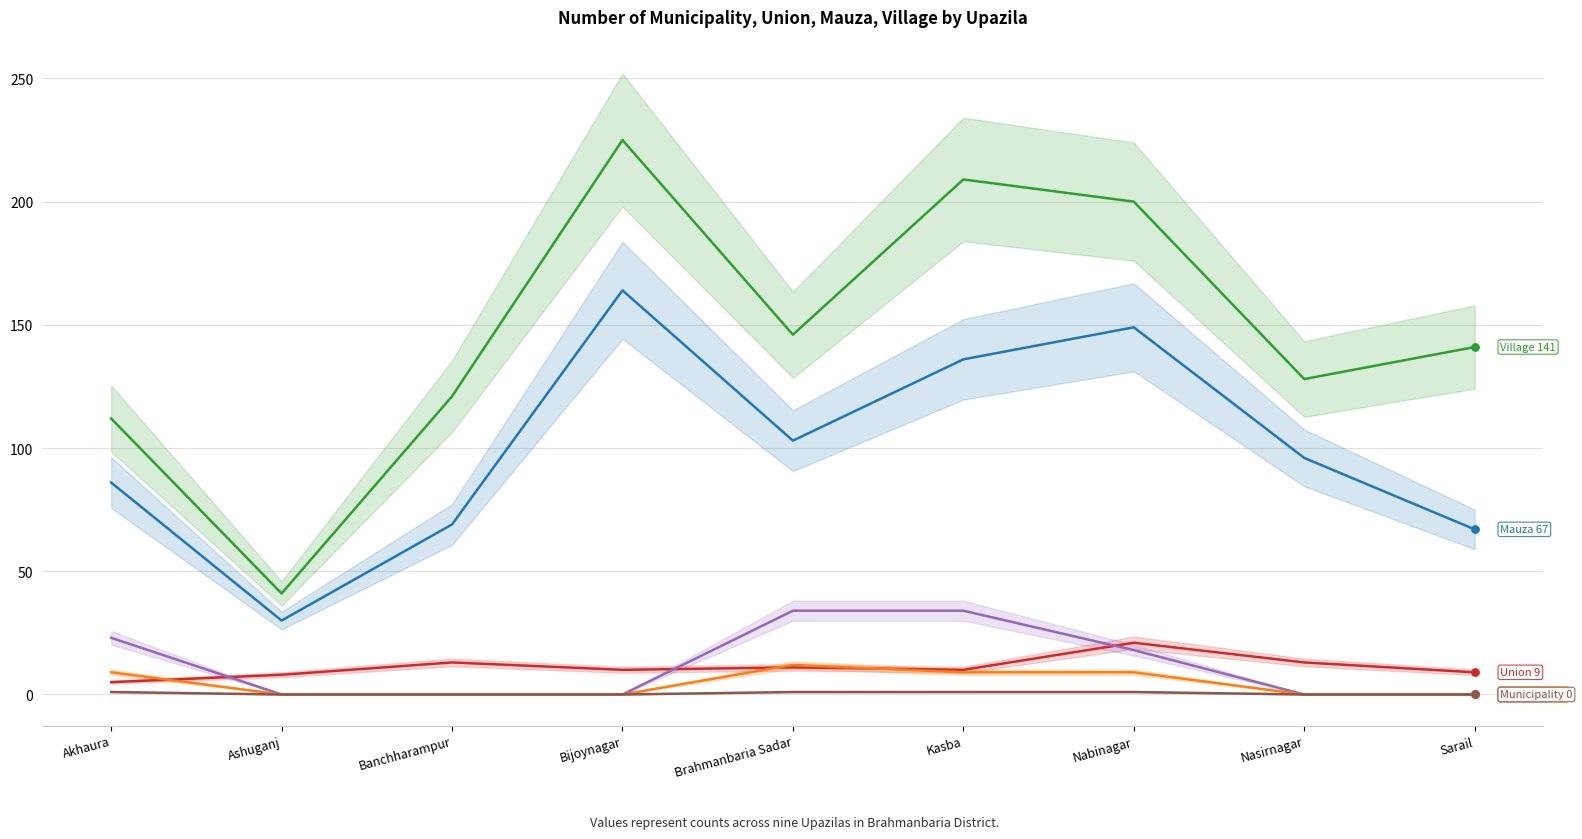

Which series has the largest total across all categories?

Village